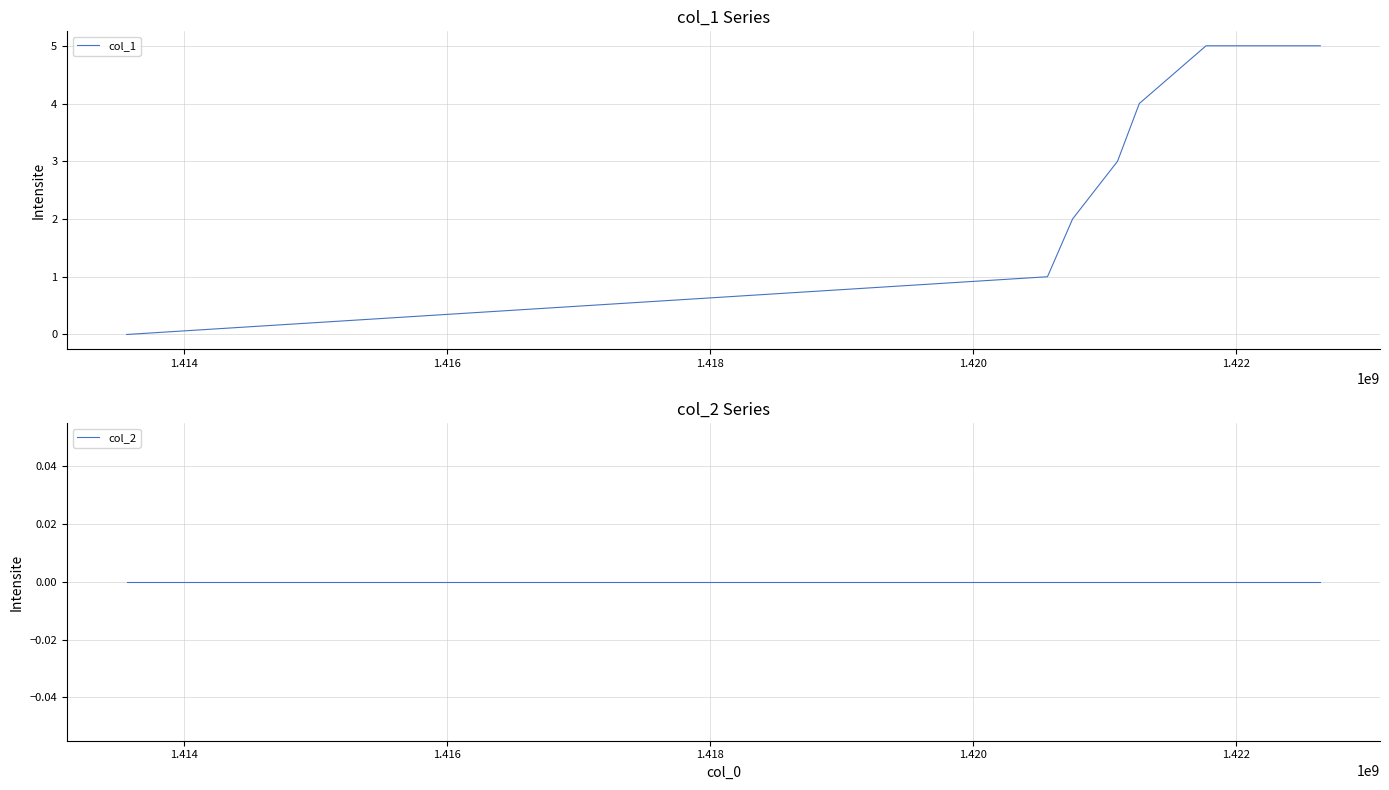

True or false: col_1 has more than 0 interior local peaks.

False